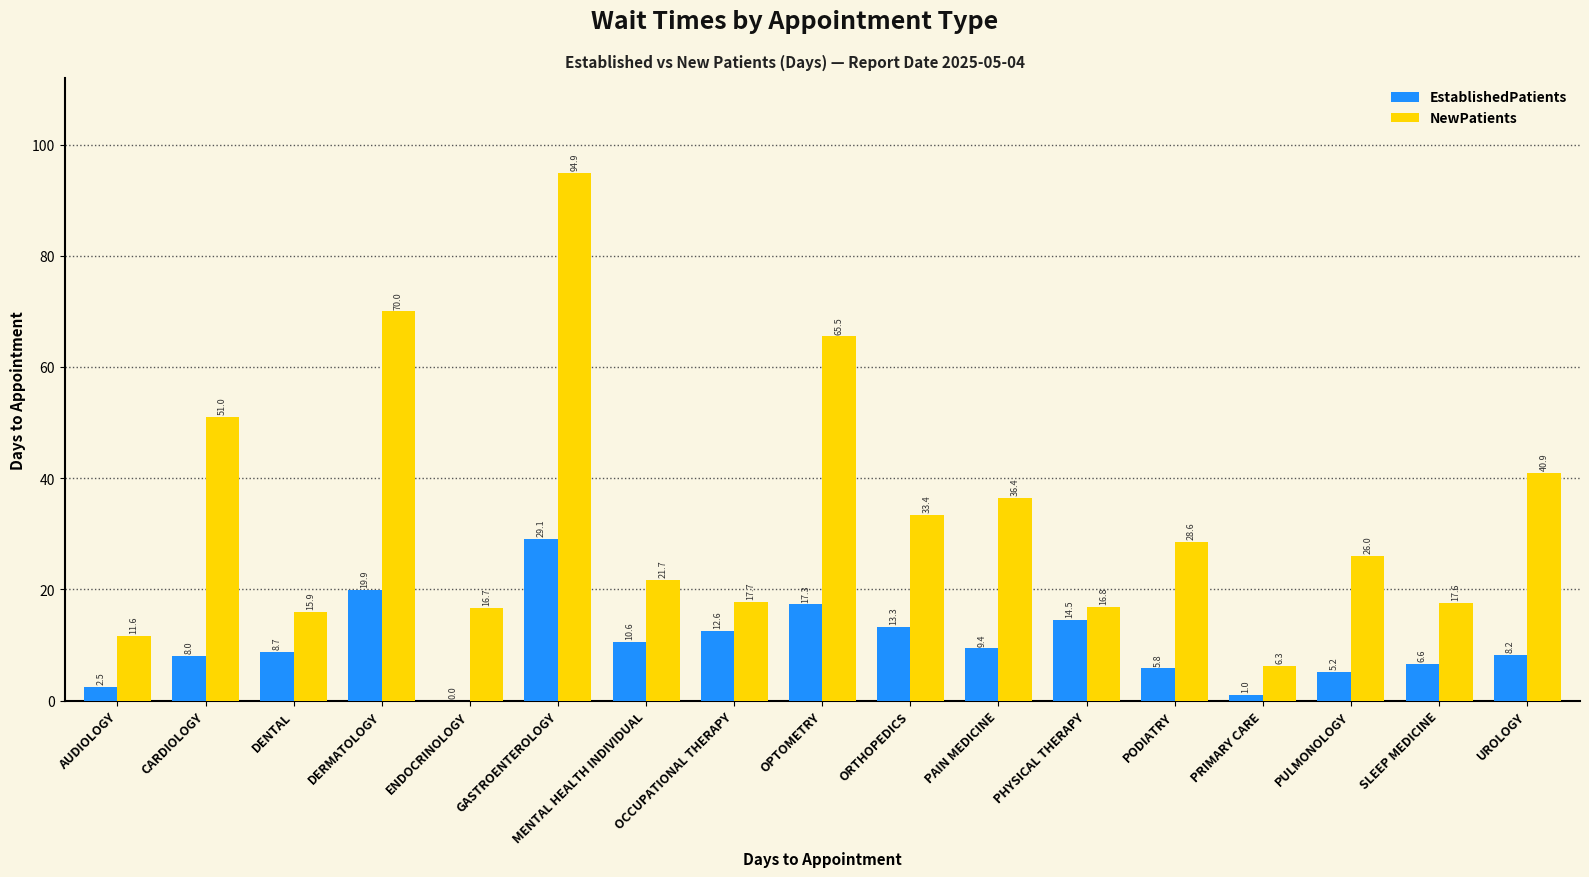

The EstablishedPatients series shows 12.3 at CARDIOLOGY. True or false?

False